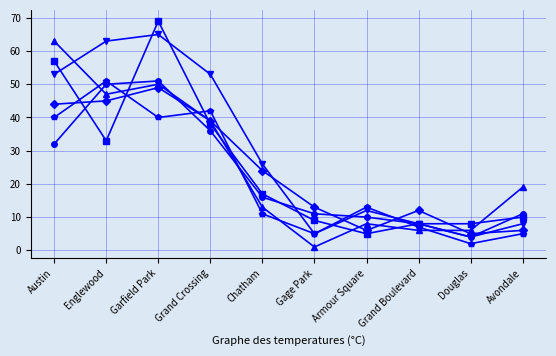

What is the greatest value displayed?

69